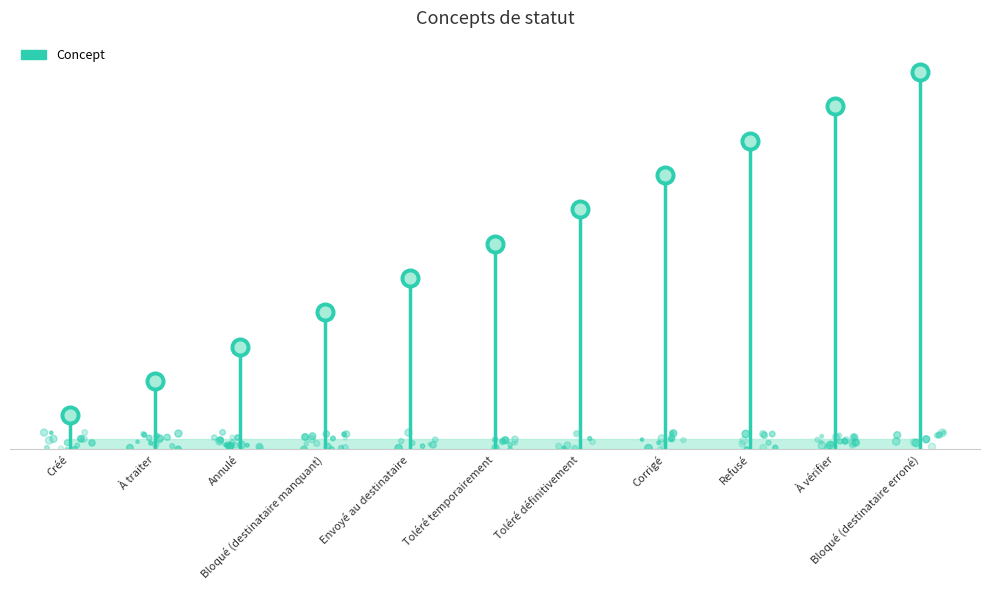

Which has a higher value, Corrigé or Toléré définitivement?

Corrigé